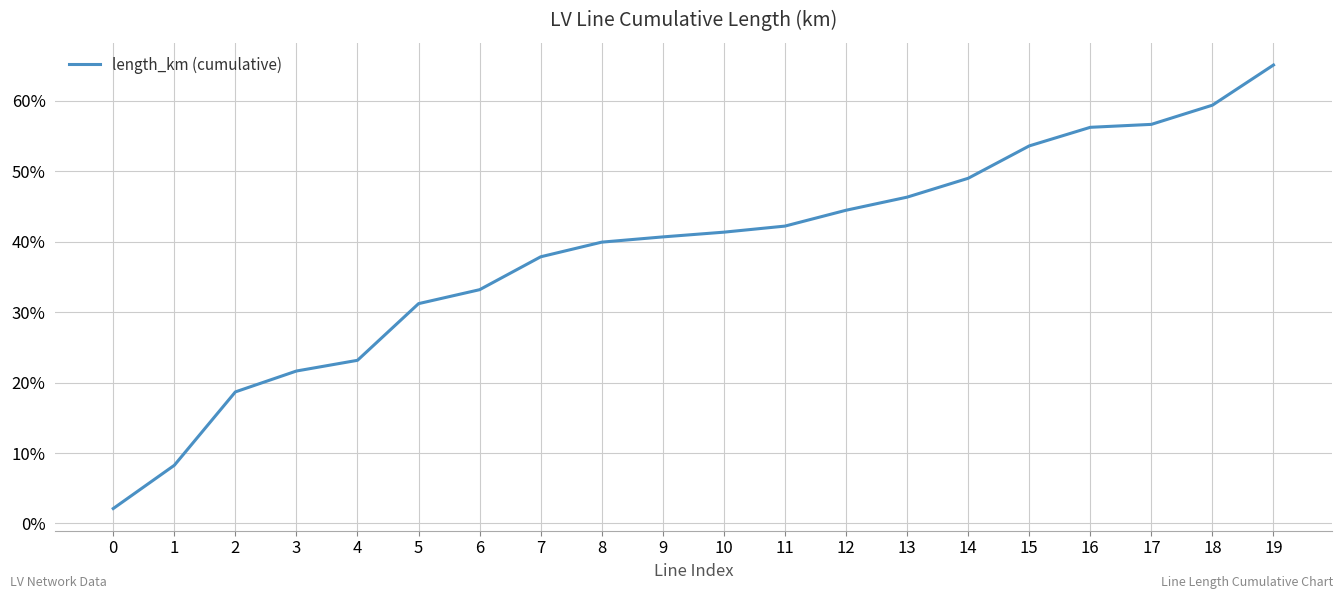

Does the chart have visible grid lines?

Yes